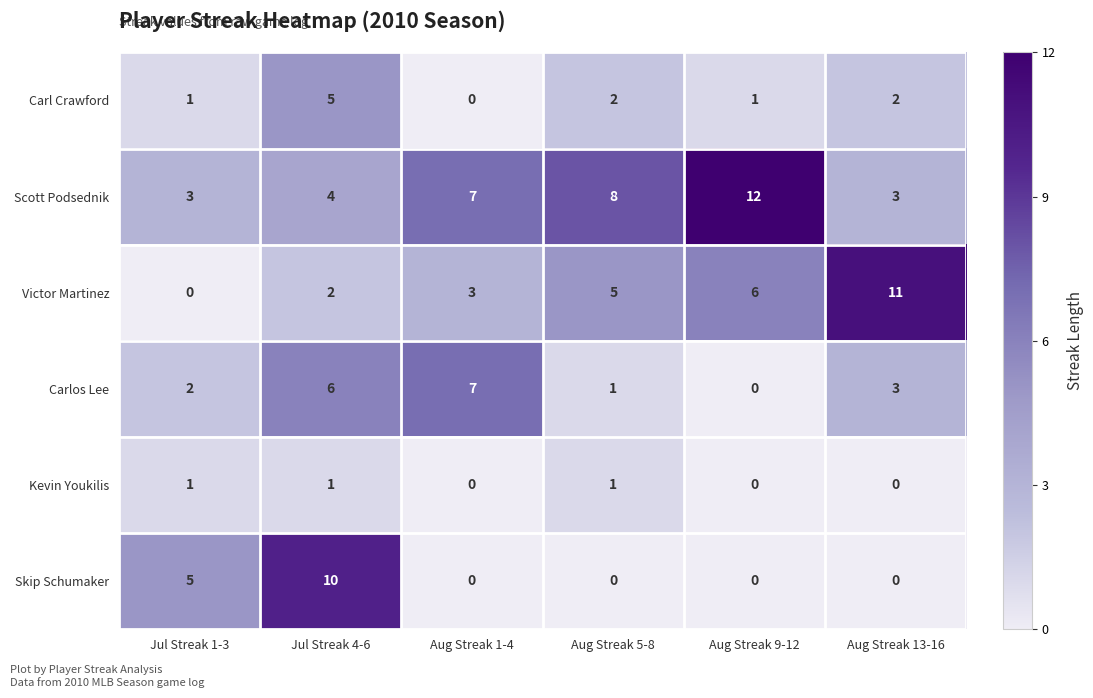

Is it true that Scott Podsednik equals 3 at Aug Streak 13-16?

True